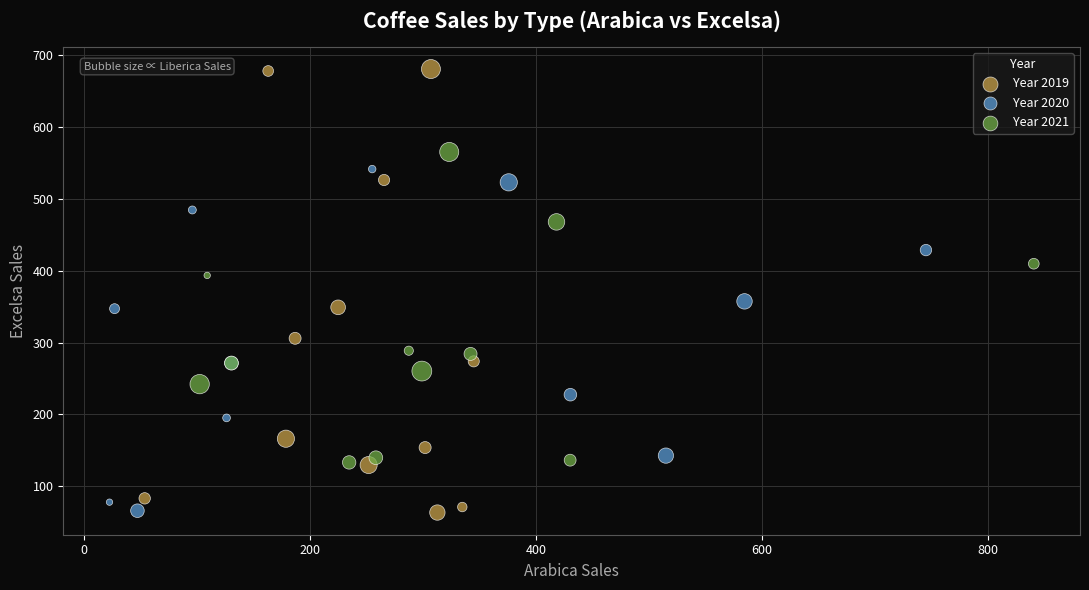

Which series has the largest Y range (max minus min)?

Year 2019